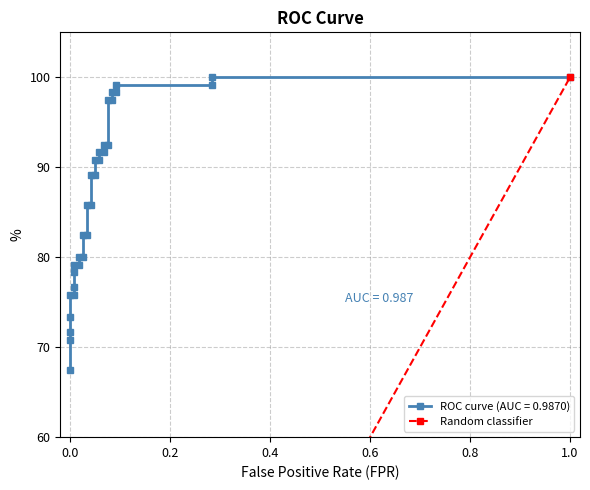

What is the change in value from 0.0 to 1.0?

+100